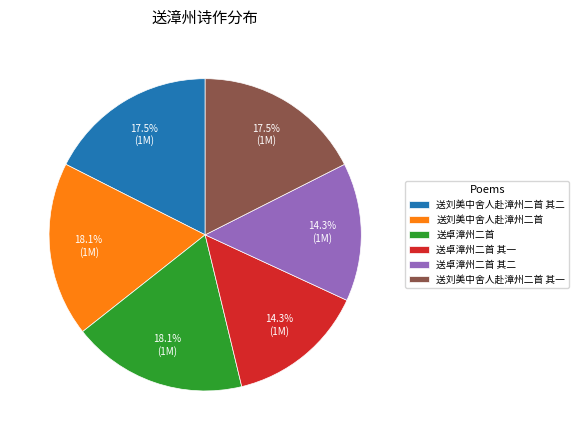

How much of the chart is everything except 送卓漳州二首 其一?

85.7%